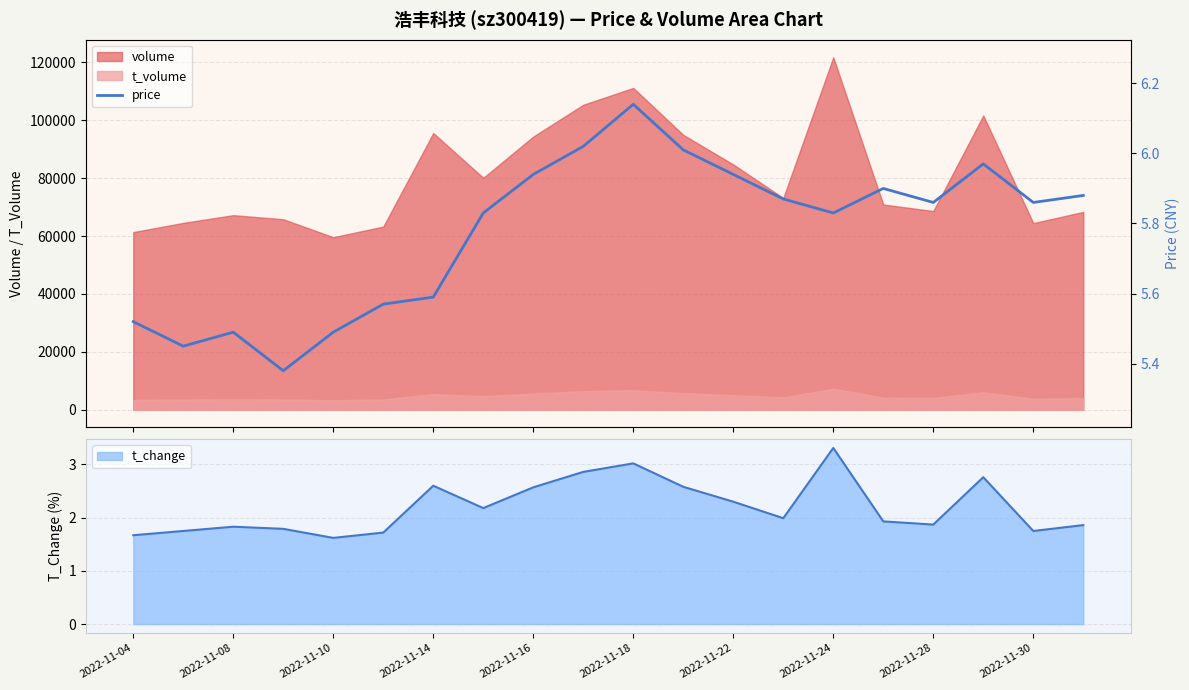

What is the spread (max minus min) of values at 11?

3.4